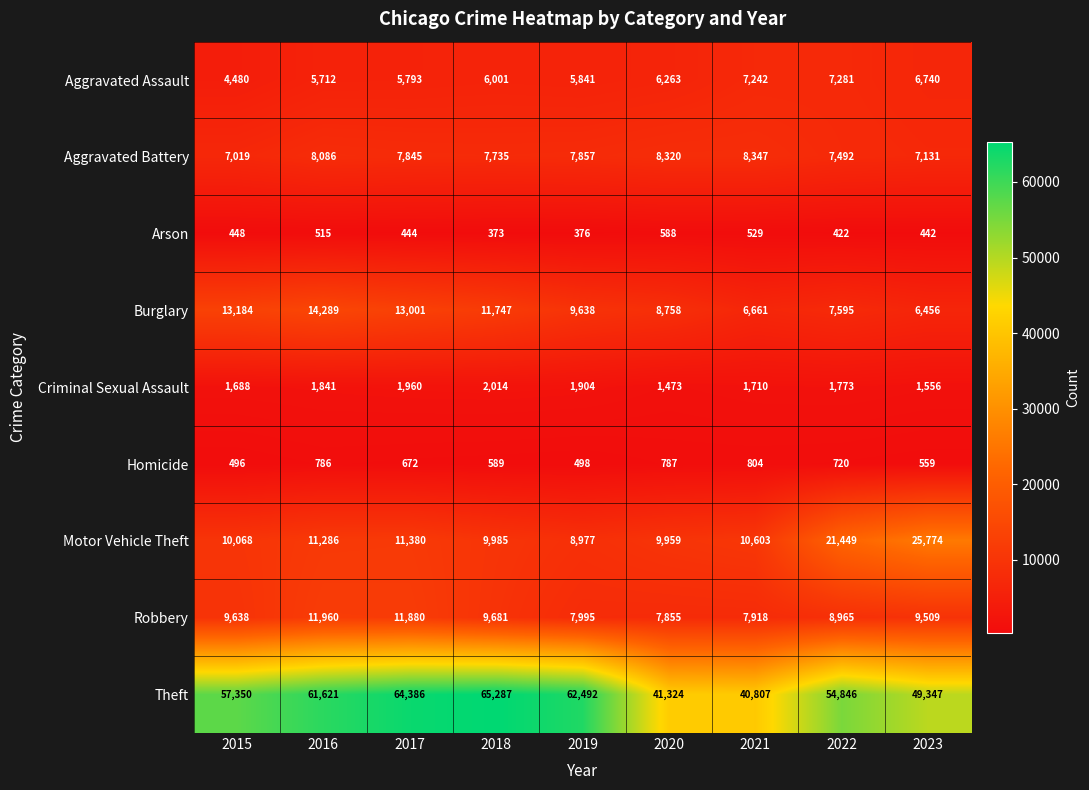

Which series has the largest total across all categories?

Theft